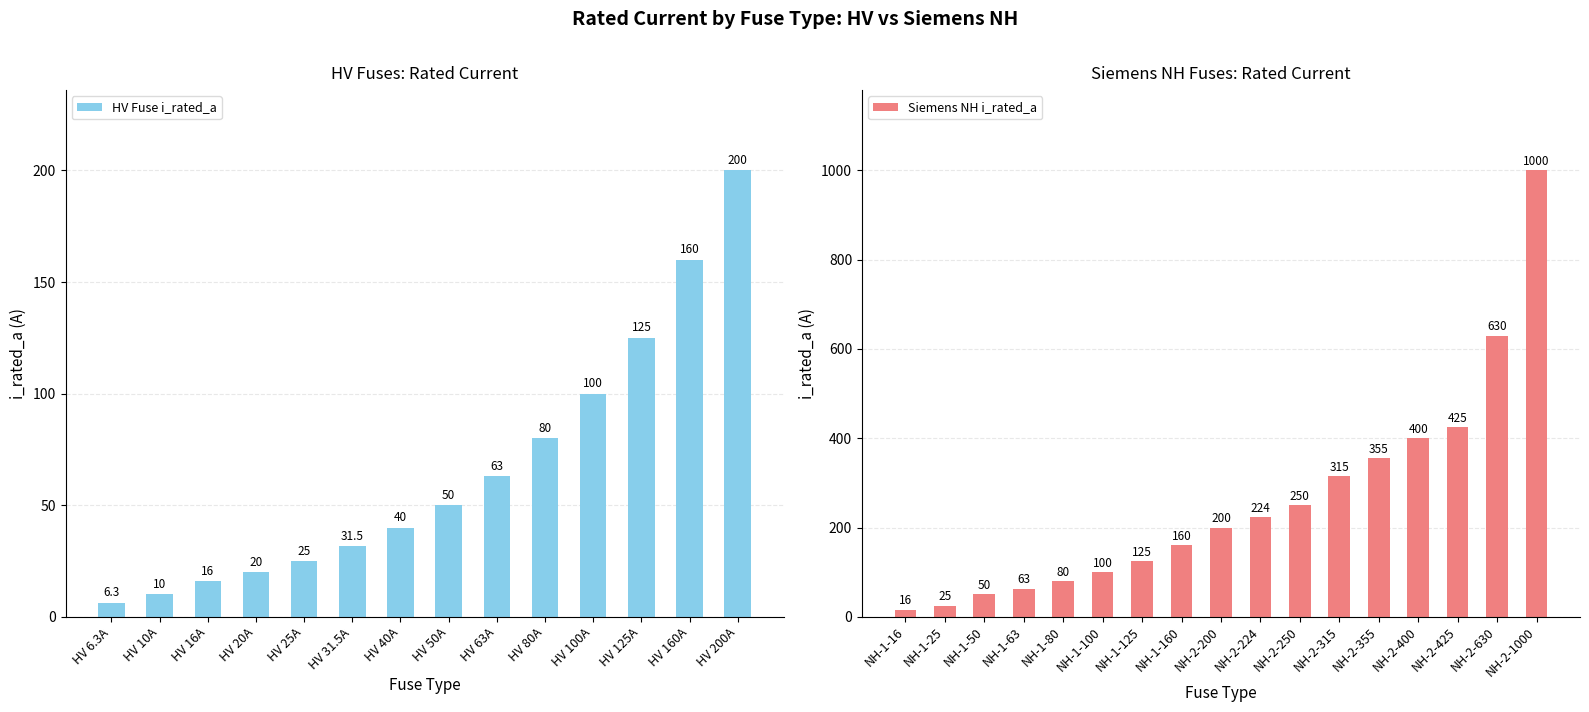

The chart shows a value of 15.2 at HV 25A. True or false?

False